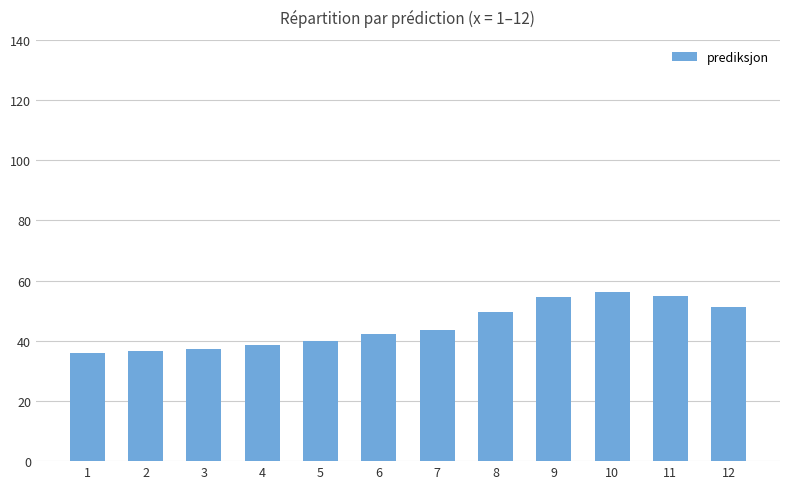

What is the difference between the maximum and minimum values?

20.2